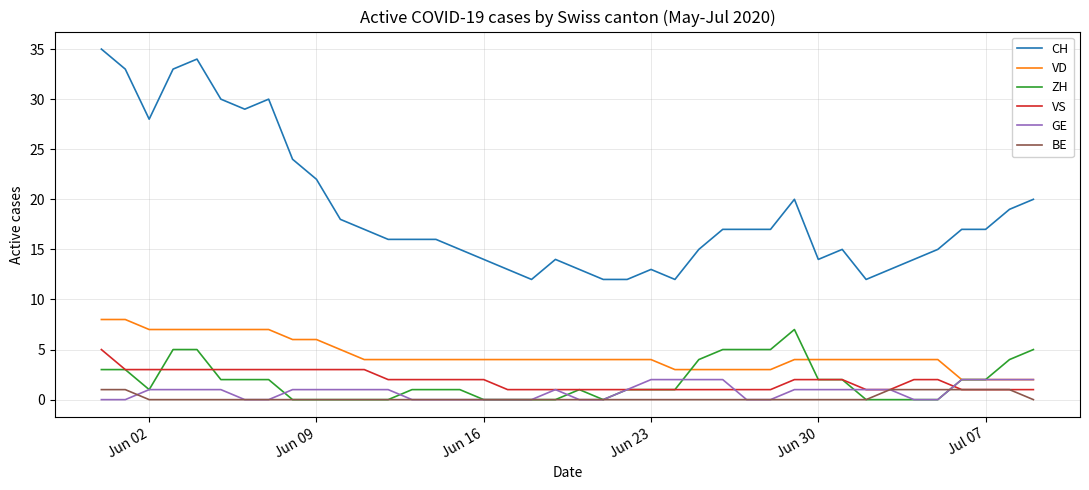

Which series has the largest range (max minus min)?

CH